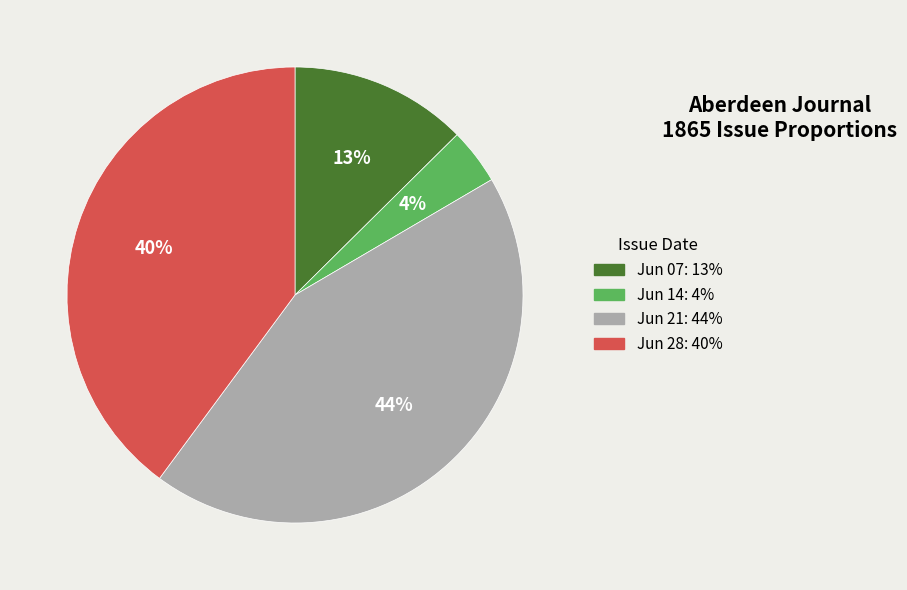

Does any single category account for the majority?

No